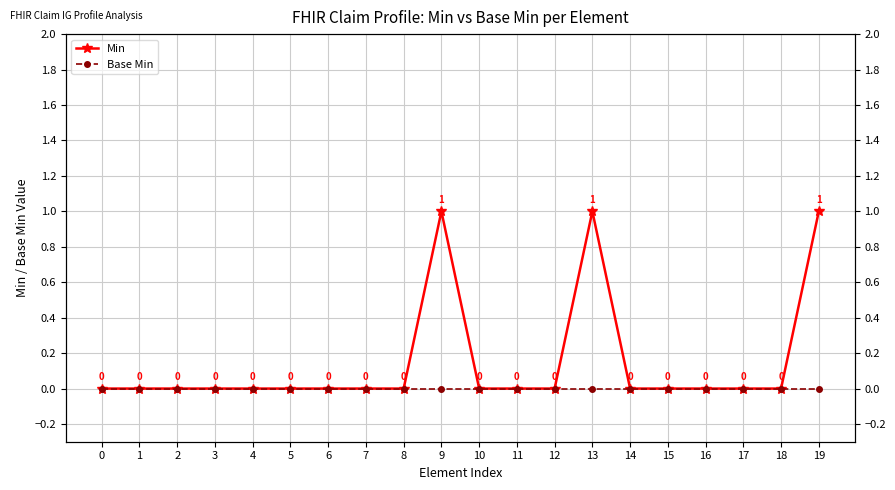

Which series changed the most between 1 and 2?

Min